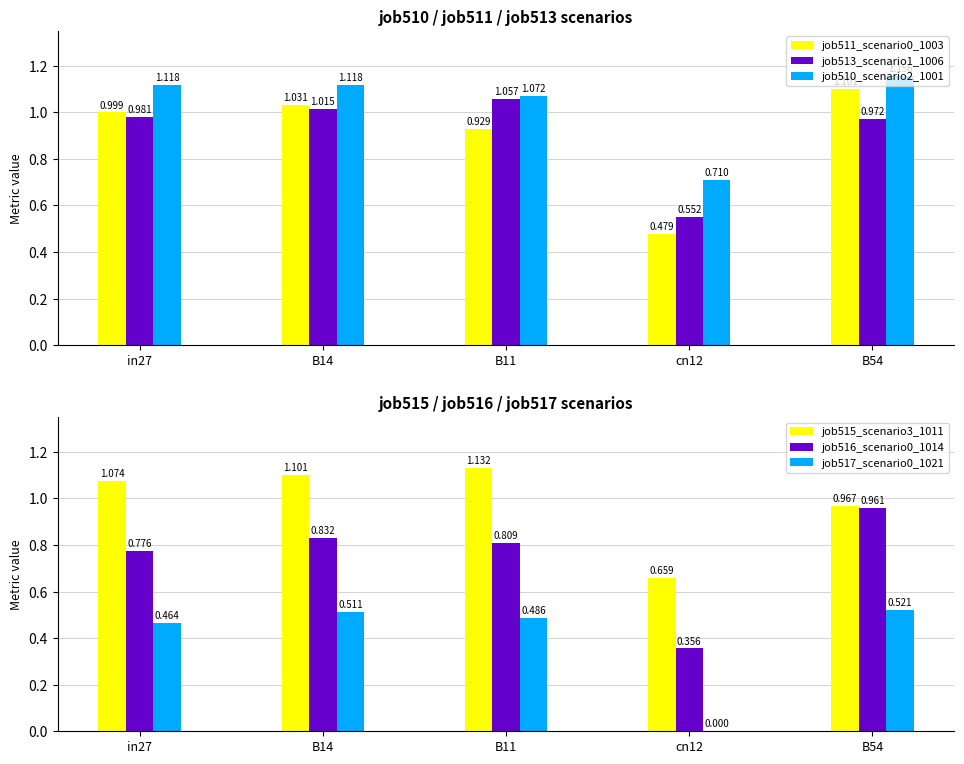

Which category has the highest value across all series?

B54